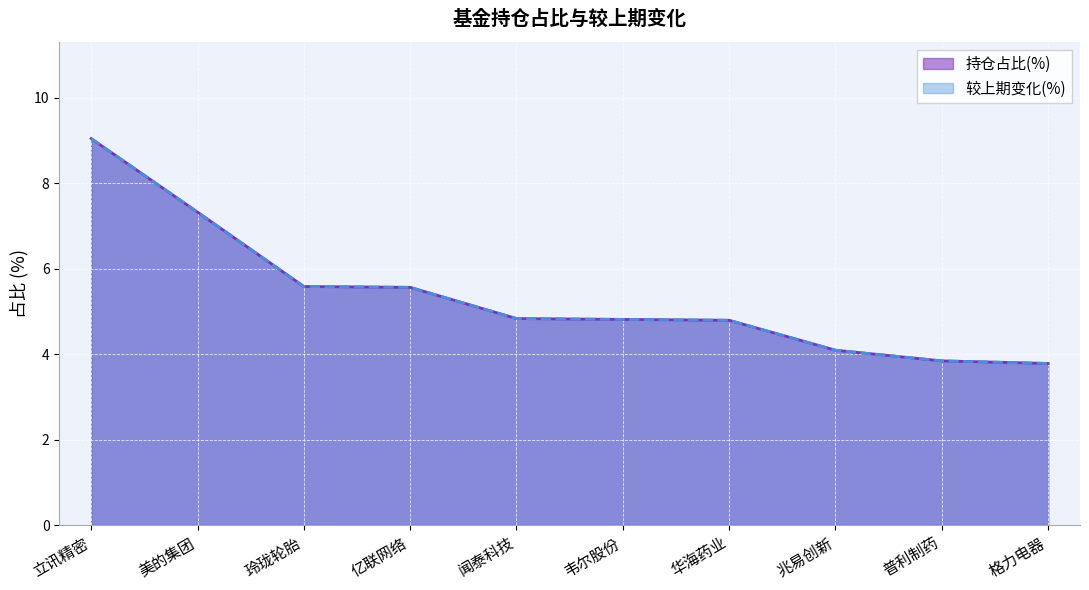

True or false: 持仓占比(%) and 较上期变化(%) intersect in this chart.

False